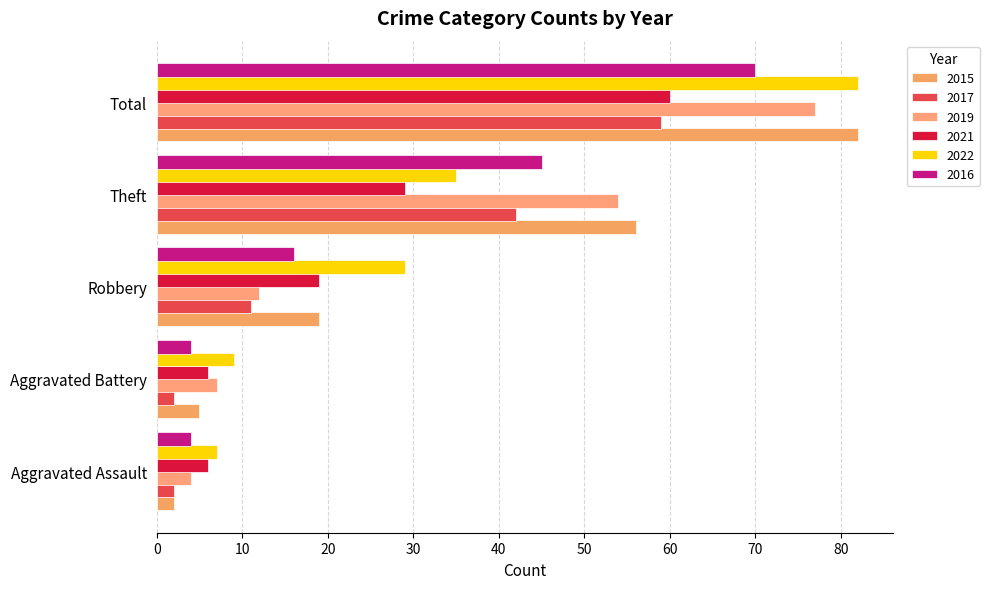

At how many categories does at least one series exceed 55?

2